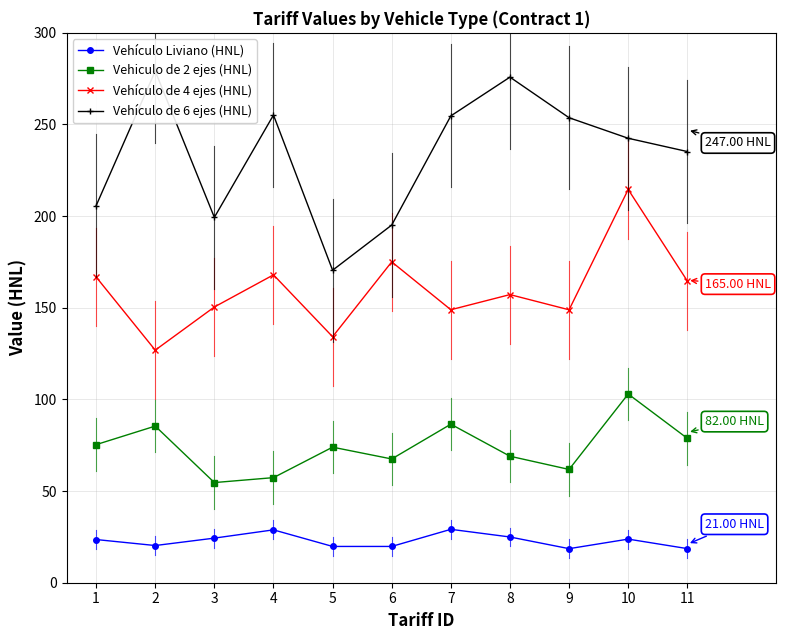

How many categories are shown in the chart?

11